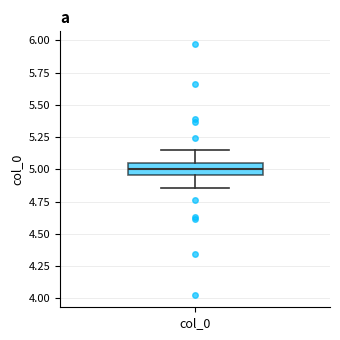

Transcribe this box plot: give where the median line is, the range the box spans, and where the two whiskers end, as read against the y-axis. The values are not printed on the chart, so give them approximately, as read against the axis.

median 5.00, box 4.95 to 5.05, whiskers 4.85 to 5.15